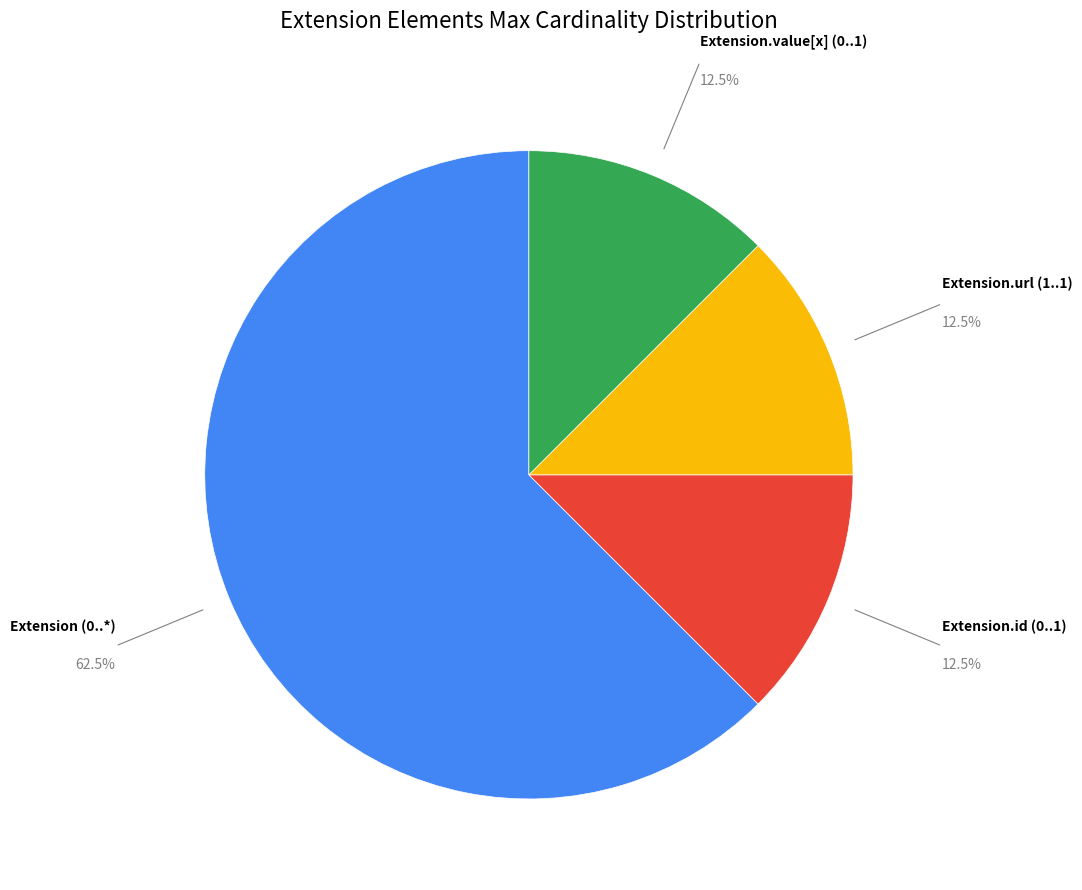

Is there a majority slice in this chart?

Yes